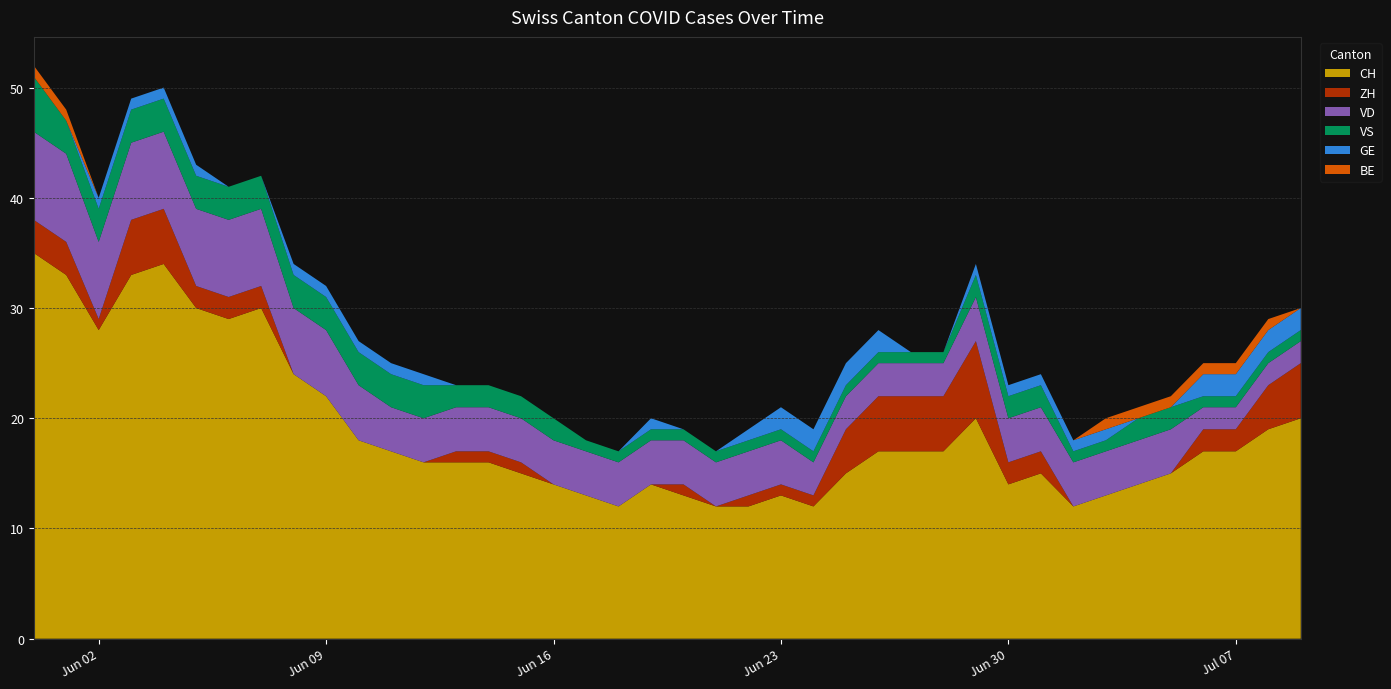

Reading right to left, list all the values displayed in this chart.

CH: 2020-07-09=20	2020-07-08=19	2020-07-07=17	2020-07-06=17	2020-07-05=15	2020-07-04=14	2020-07-03=13	2020-07-02=12	2020-07-01=15	2020-06-30=14	2020-06-29=20	2020-06-28=17	2020-06-27=17	2020-06-26=17	2020-06-25=15	2020-06-24=12	2020-06-23=13	2020-06-22=12	2020-06-21=12	2020-06-20=13	2020-06-19=14	2020-06-18=12	2020-06-17=13	2020-06-16=14	2020-06-15=15	2020-06-14=16	2020-06-13=16	2020-06-12=16	2020-06-11=17	2020-06-10=18	2020-06-09=22	2020-06-08=24	2020-06-07=30	2020-06-06=29	2020-06-05=30	2020-06-04=34	2020-06-03=33	2020-06-02=28	2020-06-01=33	2020-05-31=35
ZH: 2020-07-09=5	2020-07-08=4	2020-07-07=2	2020-07-06=2	2020-07-05=0	2020-07-04=0	2020-07-03=0	2020-07-02=0	2020-07-01=2	2020-06-30=2	2020-06-29=7	2020-06-28=5	2020-06-27=5	2020-06-26=5	2020-06-25=4	2020-06-24=1	2020-06-23=1	2020-06-22=1	2020-06-21=0	2020-06-20=1	2020-06-19=0	2020-06-18=0	2020-06-17=0	2020-06-16=0	2020-06-15=1	2020-06-14=1	2020-06-13=1	2020-06-12=0	2020-06-11=0	2020-06-10=0	2020-06-09=0	2020-06-08=0	2020-06-07=2	2020-06-06=2	2020-06-05=2	2020-06-04=5	2020-06-03=5	2020-06-02=1	2020-06-01=3	2020-05-31=3
VD: 2020-07-09=2	2020-07-08=2	2020-07-07=2	2020-07-06=2	2020-07-05=4	2020-07-04=4	2020-07-03=4	2020-07-02=4	2020-07-01=4	2020-06-30=4	2020-06-29=4	2020-06-28=3	2020-06-27=3	2020-06-26=3	2020-06-25=3	2020-06-24=3	2020-06-23=4	2020-06-22=4	2020-06-21=4	2020-06-20=4	2020-06-19=4	2020-06-18=4	2020-06-17=4	2020-06-16=4	2020-06-15=4	2020-06-14=4	2020-06-13=4	2020-06-12=4	2020-06-11=4	2020-06-10=5	2020-06-09=6	2020-06-08=6	2020-06-07=7	2020-06-06=7	2020-06-05=7	2020-06-04=7	2020-06-03=7	2020-06-02=7	2020-06-01=8	2020-05-31=8
VS: 2020-07-09=1	2020-07-08=1	2020-07-07=1	2020-07-06=1	2020-07-05=2	2020-07-04=2	2020-07-03=1	2020-07-02=1	2020-07-01=2	2020-06-30=2	2020-06-29=2	2020-06-28=1	2020-06-27=1	2020-06-26=1	2020-06-25=1	2020-06-24=1	2020-06-23=1	2020-06-22=1	2020-06-21=1	2020-06-20=1	2020-06-19=1	2020-06-18=1	2020-06-17=1	2020-06-16=2	2020-06-15=2	2020-06-14=2	2020-06-13=2	2020-06-12=3	2020-06-11=3	2020-06-10=3	2020-06-09=3	2020-06-08=3	2020-06-07=3	2020-06-06=3	2020-06-05=3	2020-06-04=3	2020-06-03=3	2020-06-02=3	2020-06-01=3	2020-05-31=5
GE: 2020-07-09=2	2020-07-08=2	2020-07-07=2	2020-07-06=2	2020-07-05=0	2020-07-04=0	2020-07-03=1	2020-07-02=1	2020-07-01=1	2020-06-30=1	2020-06-29=1	2020-06-28=0	2020-06-27=0	2020-06-26=2	2020-06-25=2	2020-06-24=2	2020-06-23=2	2020-06-22=1	2020-06-21=0	2020-06-20=0	2020-06-19=1	2020-06-18=0	2020-06-17=0	2020-06-16=0	2020-06-15=0	2020-06-14=0	2020-06-13=0	2020-06-12=1	2020-06-11=1	2020-06-10=1	2020-06-09=1	2020-06-08=1	2020-06-07=0	2020-06-06=0	2020-06-05=1	2020-06-04=1	2020-06-03=1	2020-06-02=1	2020-06-01=0	2020-05-31=0
BE: 2020-07-09=0	2020-07-08=1	2020-07-07=1	2020-07-06=1	2020-07-05=1	2020-07-04=1	2020-07-03=1	2020-07-02=0	2020-07-01=0	2020-06-30=0	2020-06-29=0	2020-06-28=0	2020-06-27=0	2020-06-26=0	2020-06-25=0	2020-06-24=0	2020-06-23=0	2020-06-22=0	2020-06-21=0	2020-06-20=0	2020-06-19=0	2020-06-18=0	2020-06-17=0	2020-06-16=0	2020-06-15=0	2020-06-14=0	2020-06-13=0	2020-06-12=0	2020-06-11=0	2020-06-10=0	2020-06-09=0	2020-06-08=0	2020-06-07=0	2020-06-06=0	2020-06-05=0	2020-06-04=0	2020-06-03=0	2020-06-02=0	2020-06-01=1	2020-05-31=1